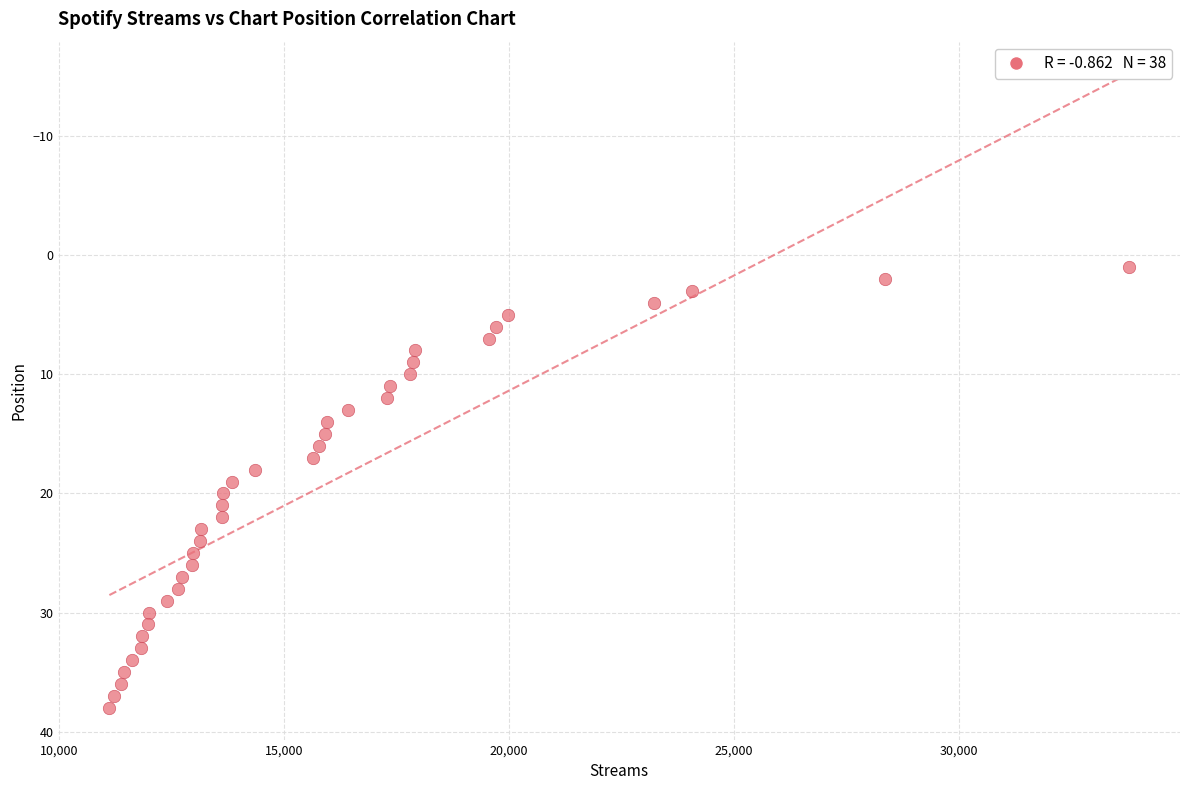

What is the range of X values (max minus min)?

22665